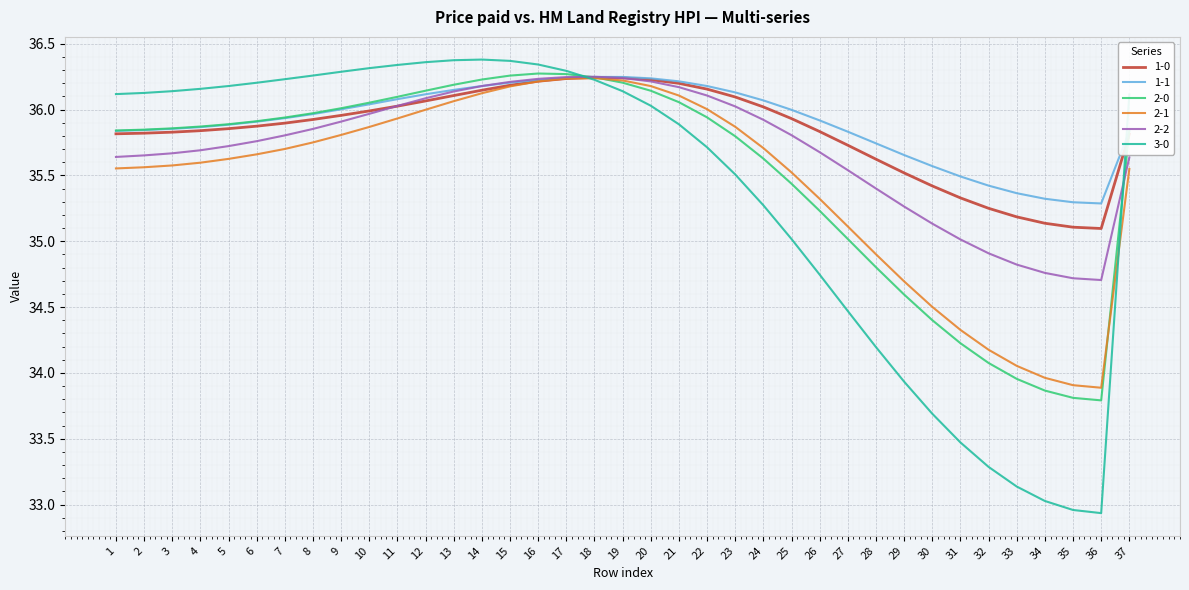

Which series has the widest spread of values?

3-0